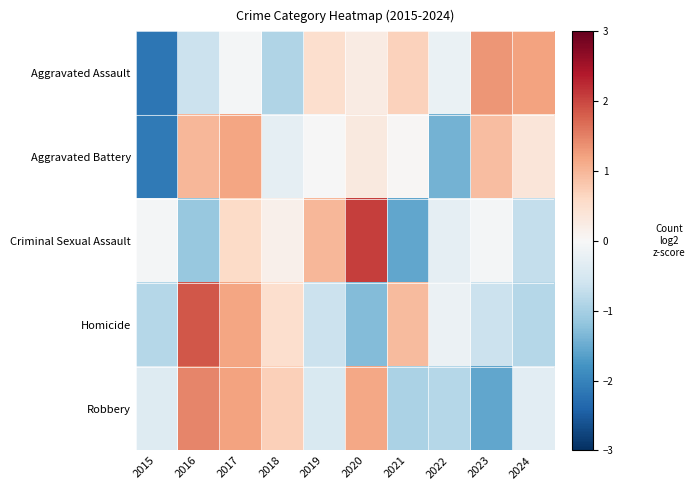

Between 2020 and 2022, which series saw the biggest shift?

Criminal Sexual Assault